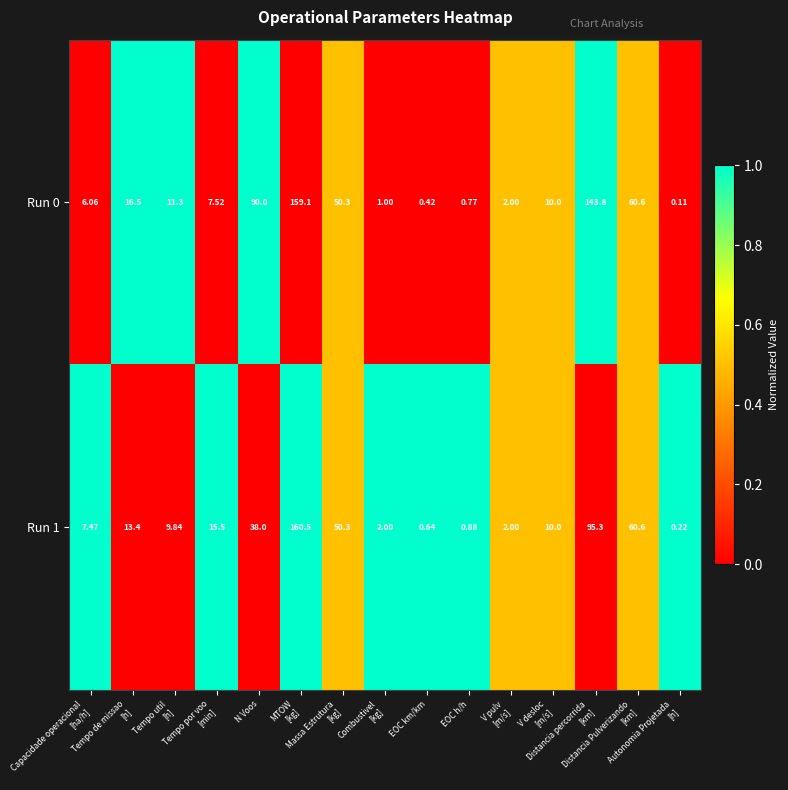

What is the total value across all series at Tempo de missao
[h]?

29.9